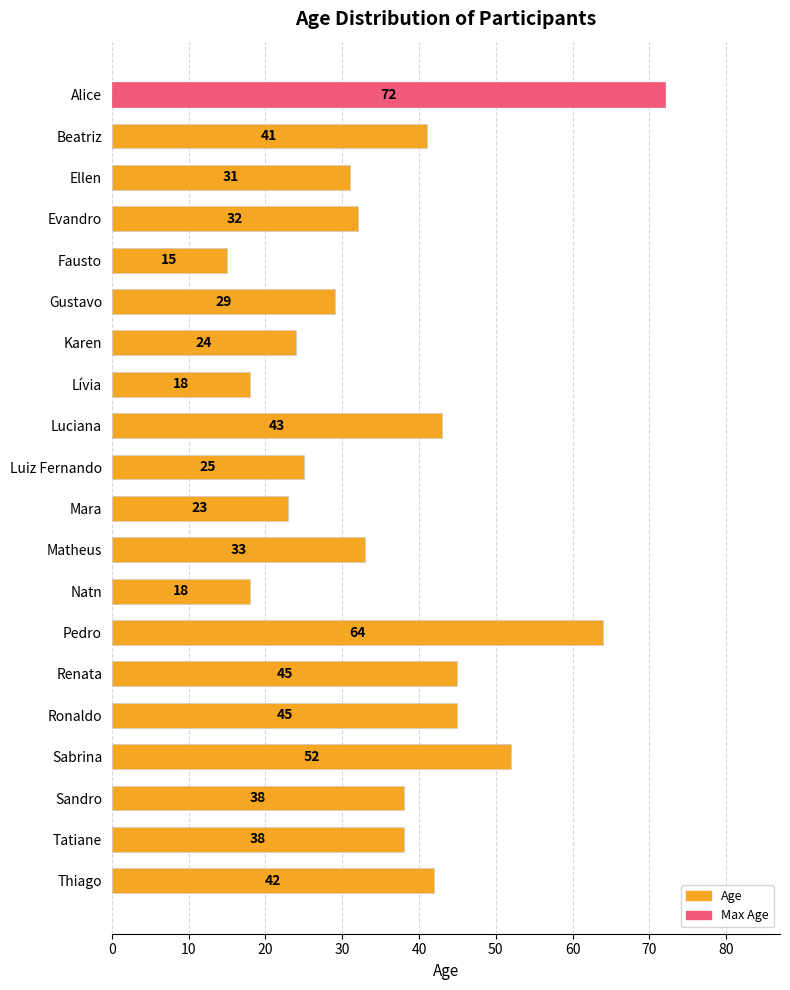

What is the difference between the maximum and minimum values?

57